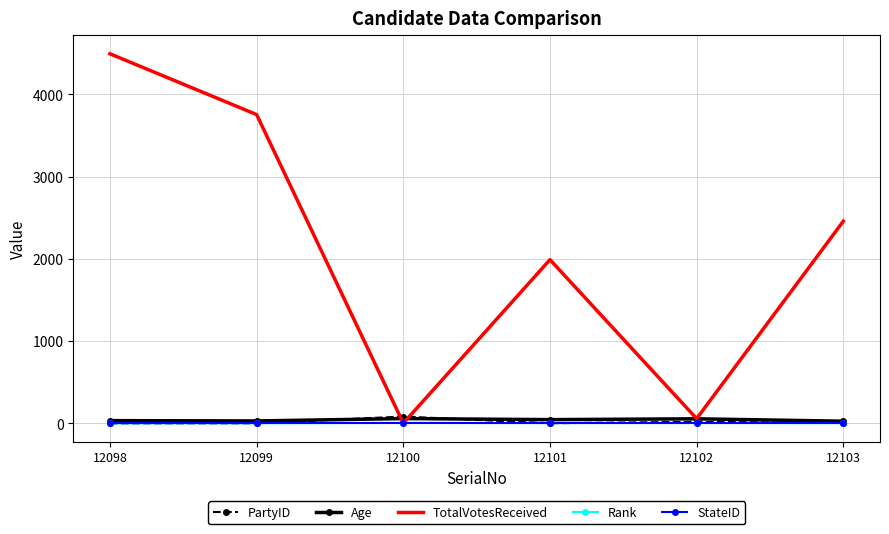

What is the difference between the highest and lowest values at 12098?

4494